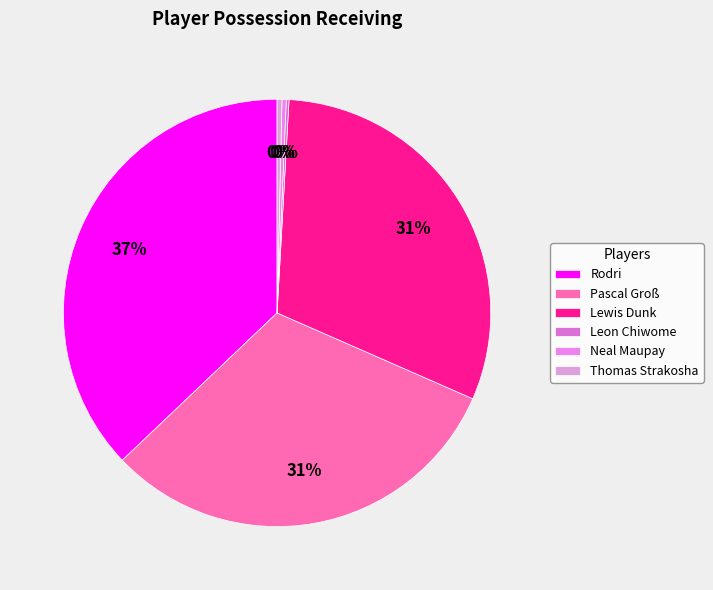

True or false: Leon Chiwome accounts for 12% of the total.

False